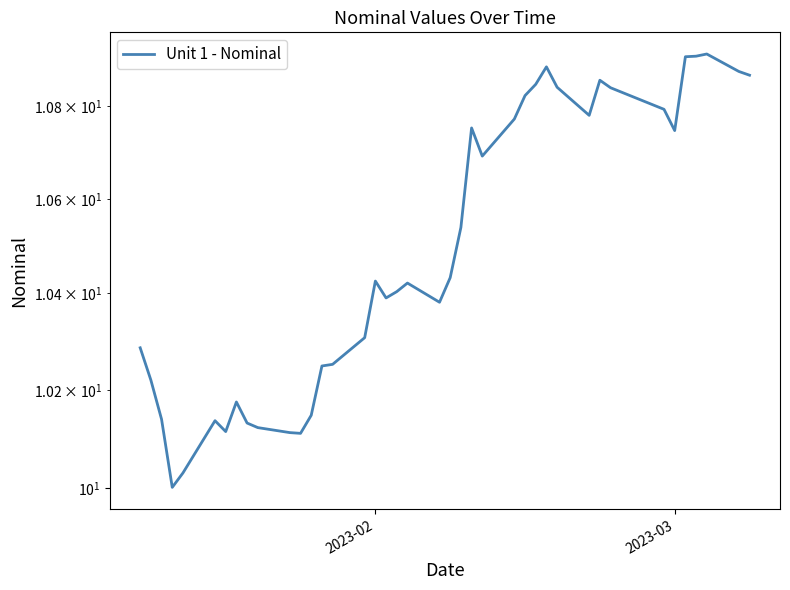

True or false: there are more than 1 points higher than both neighbors.

True